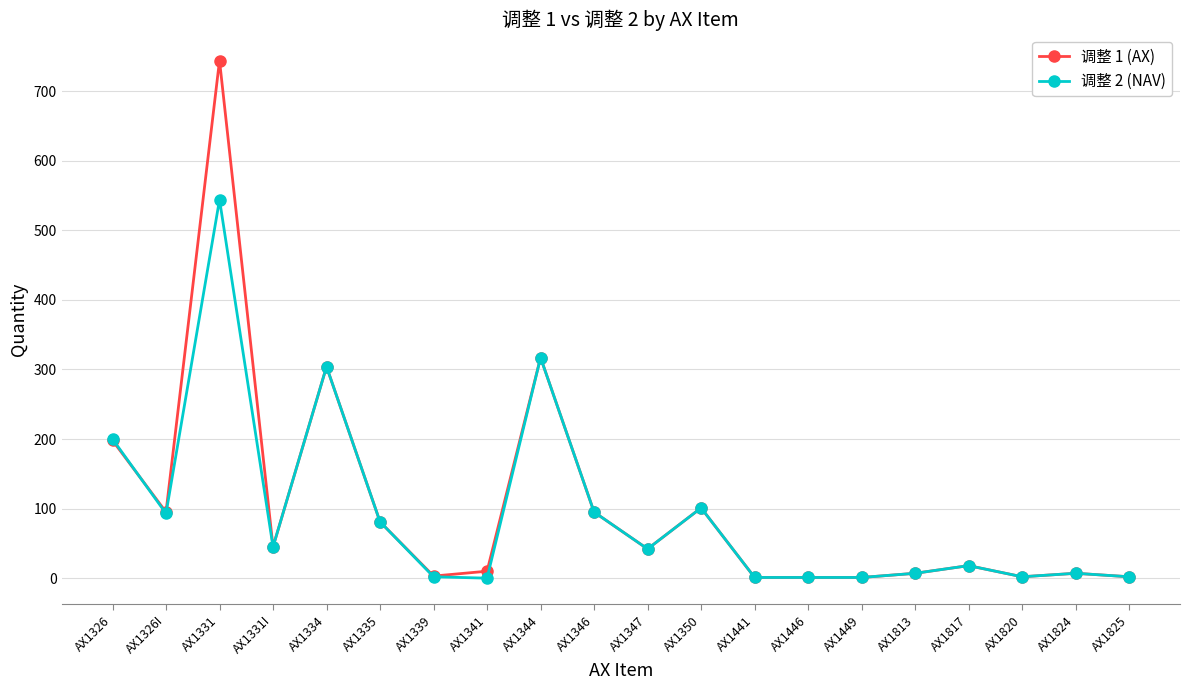

Rank the series by their average value, from highest to lowest.

调整 1 (AX), 调整 2 (NAV)